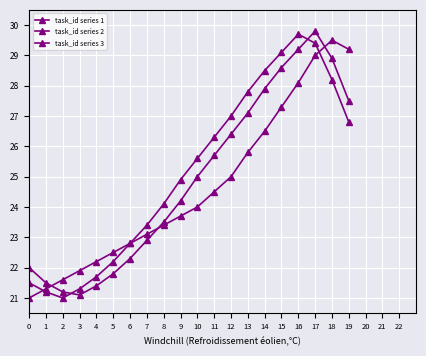

How many interior local valleys does the task_id series 2 series have?

1